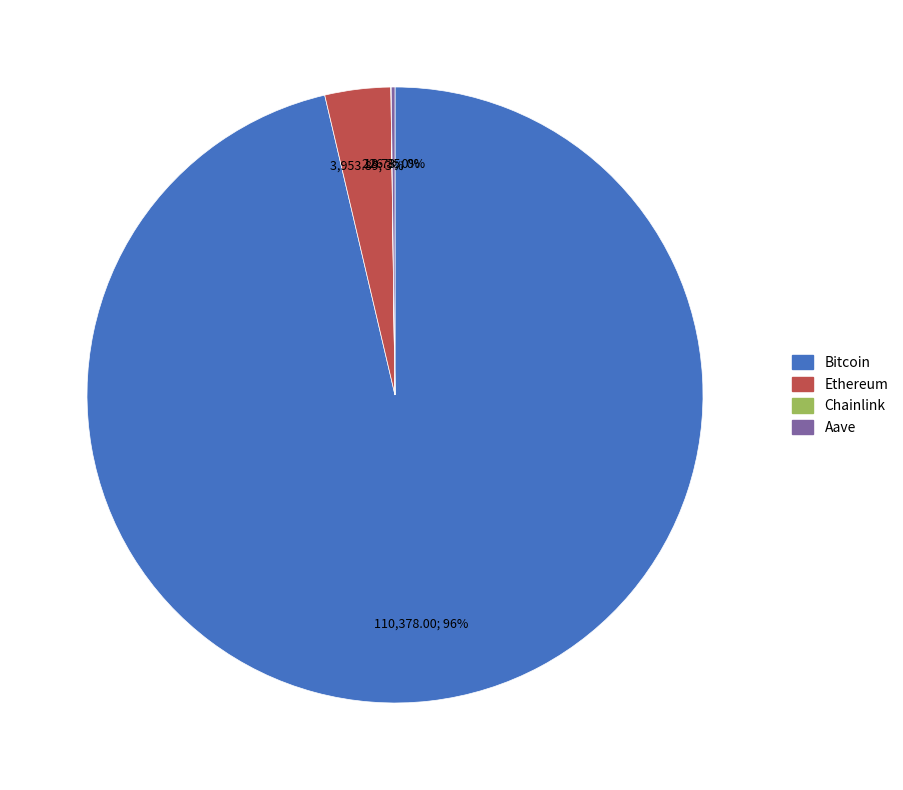

Which category has the biggest portion of the pie?

Bitcoin